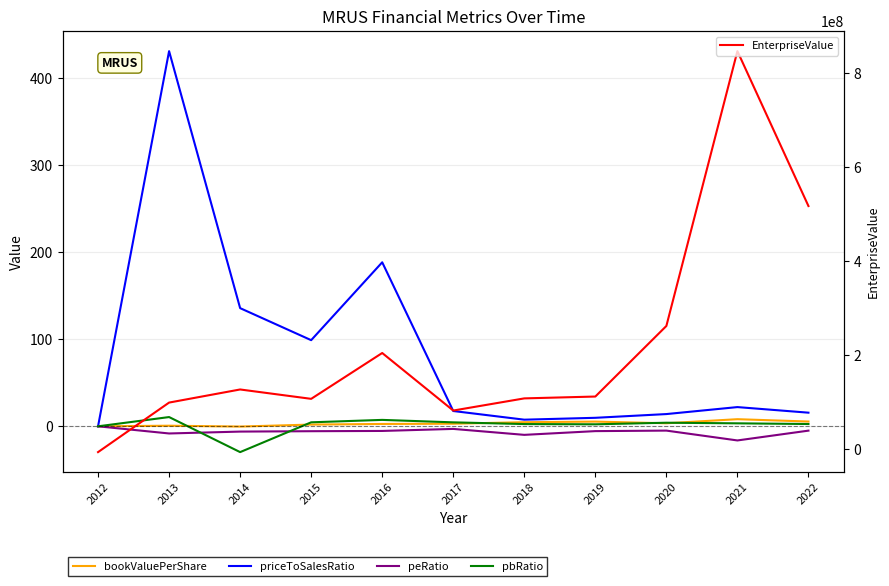

Does the chart display data point markers on the line(s)?

No